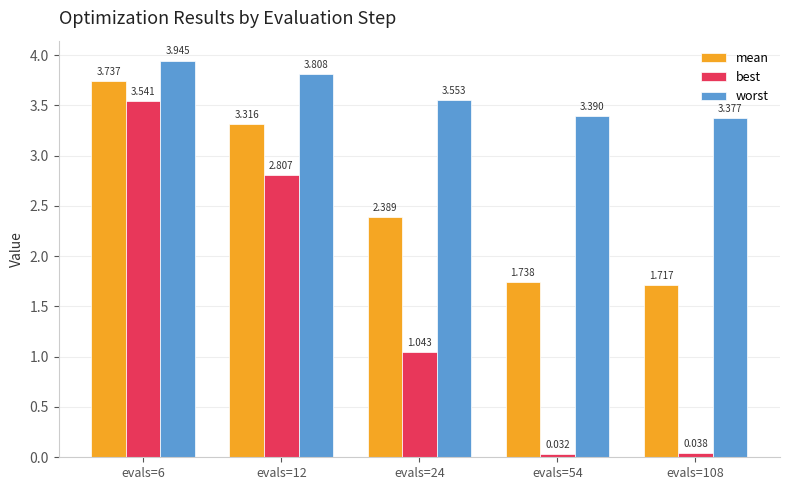

At evals=54, list the series in order from smallest to largest.

best, mean, worst